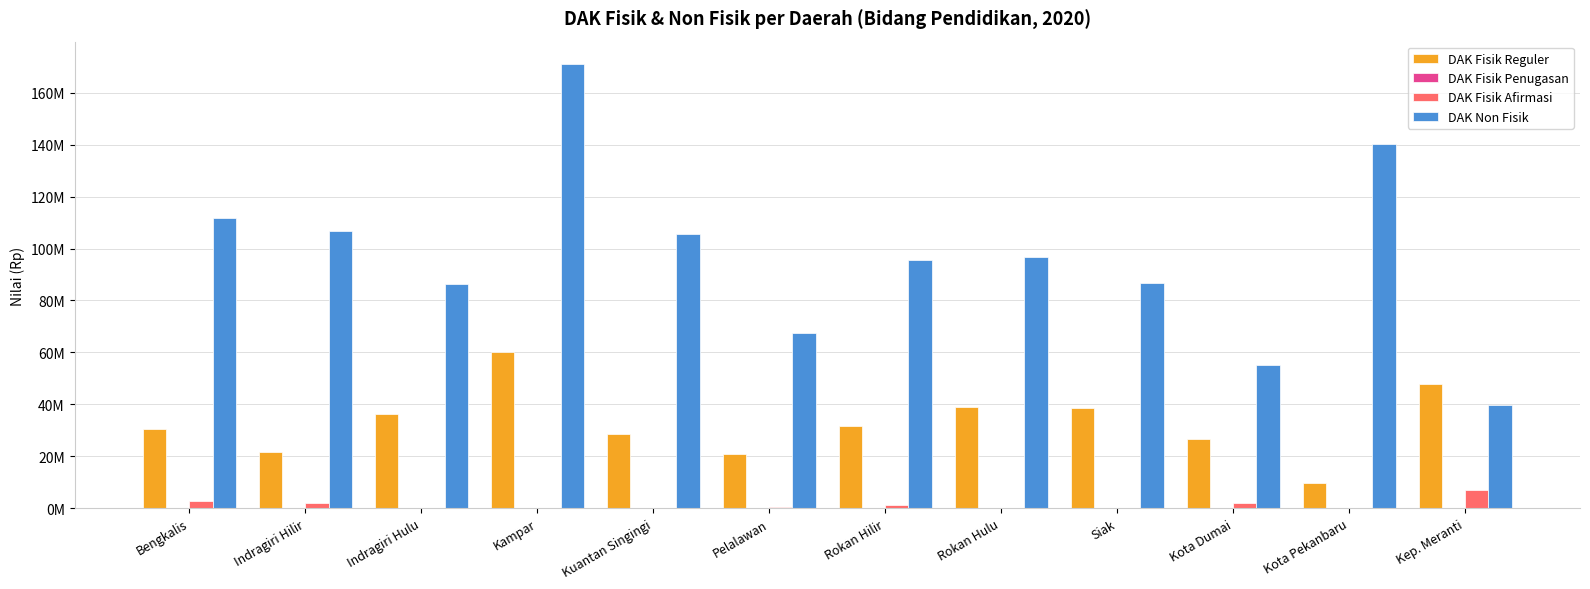

Which series has the largest range (max minus min)?

DAK Non Fisik